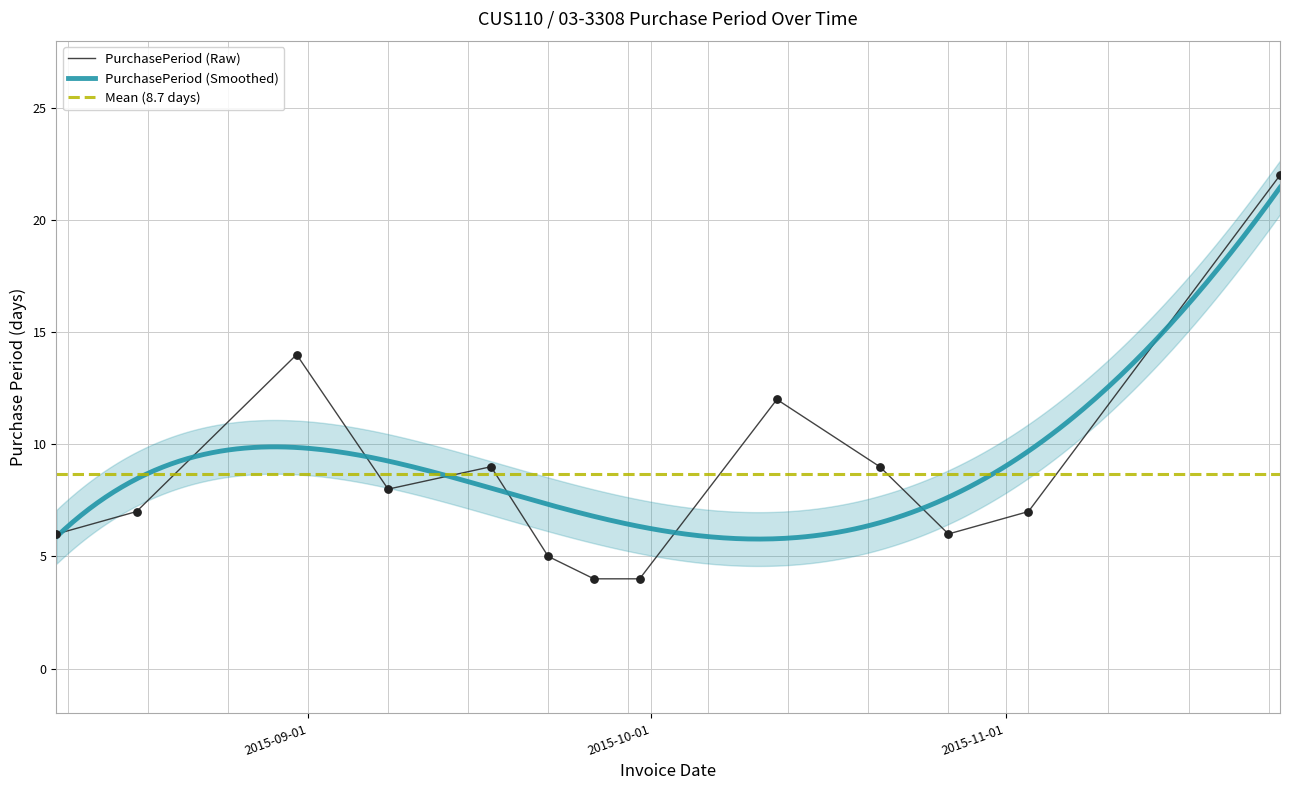

Approximately how many times larger is the value at 2015-10-12 compared to 2015-09-30?

3.0